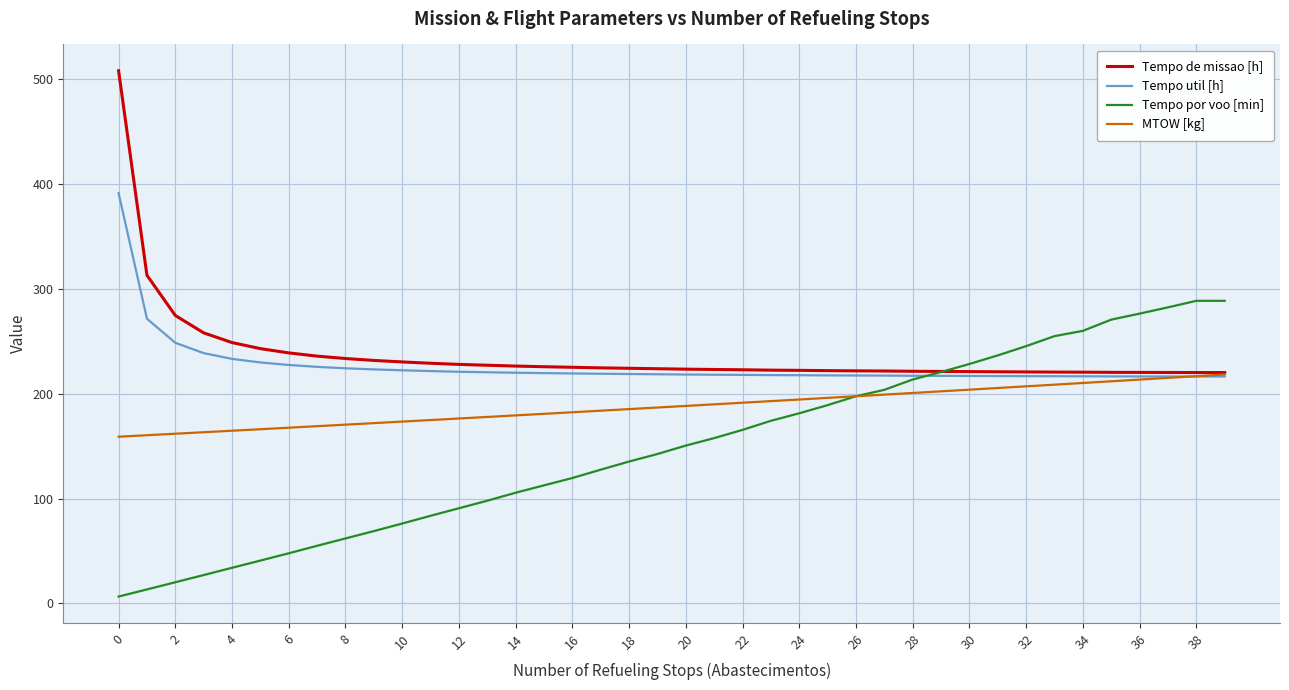

What is the maximum value shown in the chart?

508.3